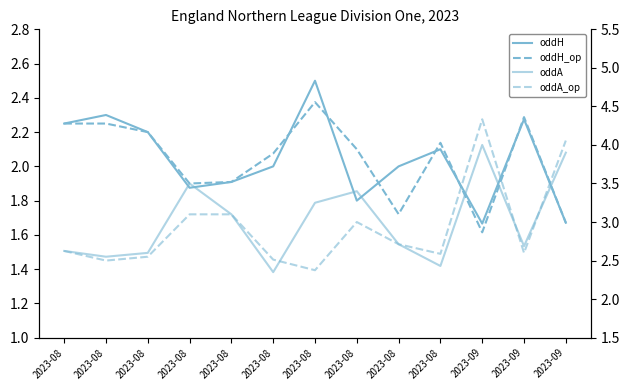

At which label does oddH_op first exceed 2?

2023-08